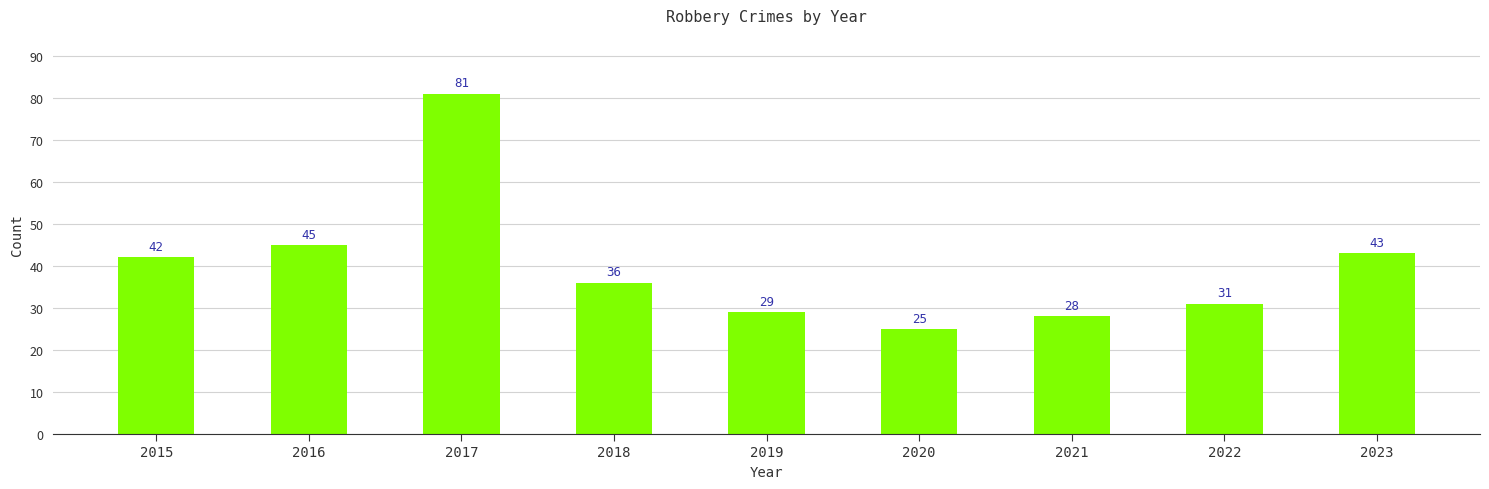

Rank the categories by value from lowest to highest.

2020, 2021, 2019, 2022, 2018, 2015, 2023, 2016, 2017